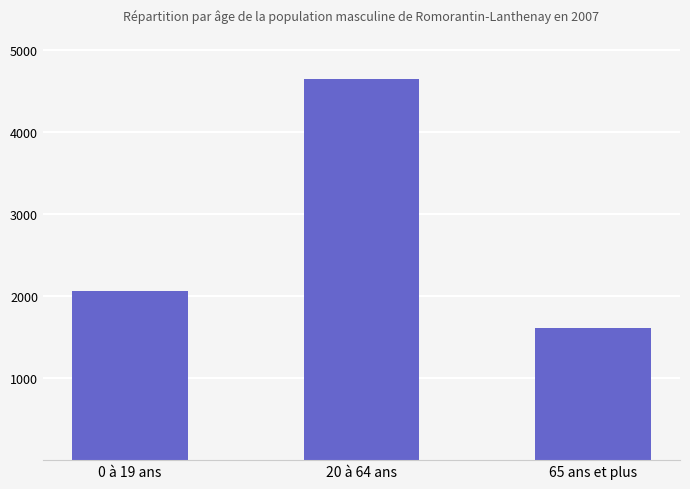

What value does the data have at 0 à 19 ans?

2059